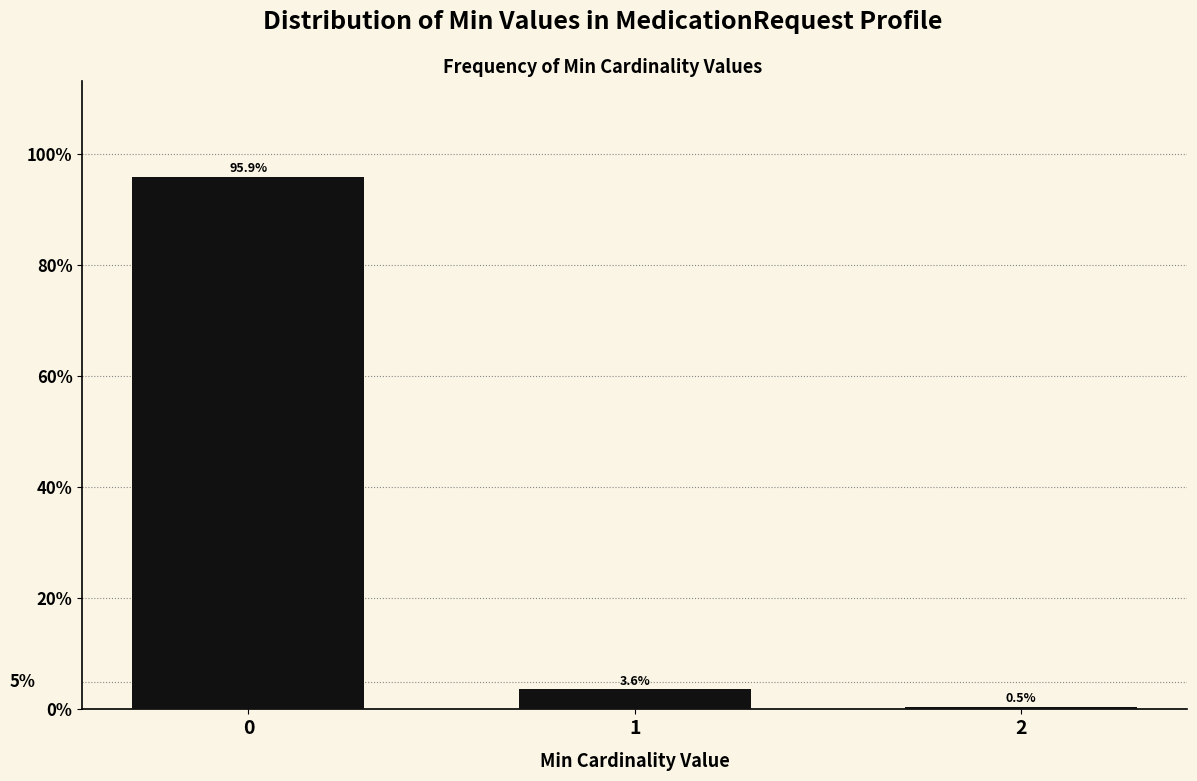

Reading right to left, transcribe all the data shown in this chart.

0.5	3.6	95.9